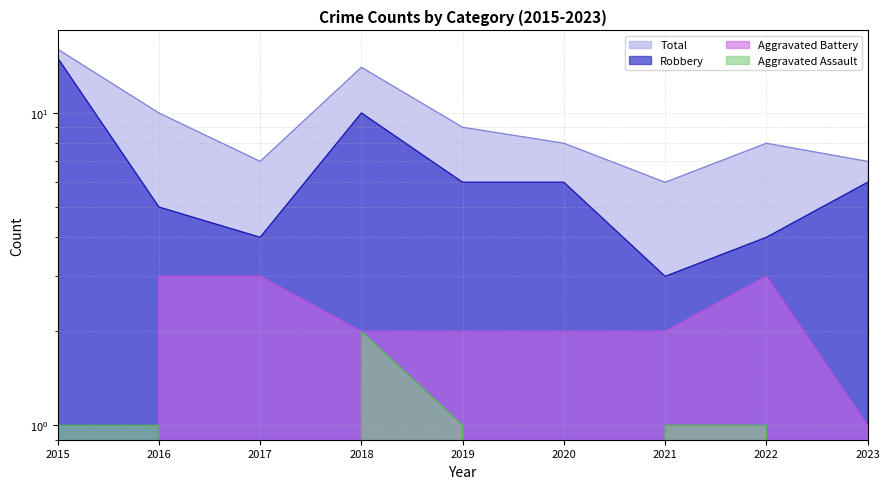

What is the value of the Aggravated Battery point at the 7th from the left?

2